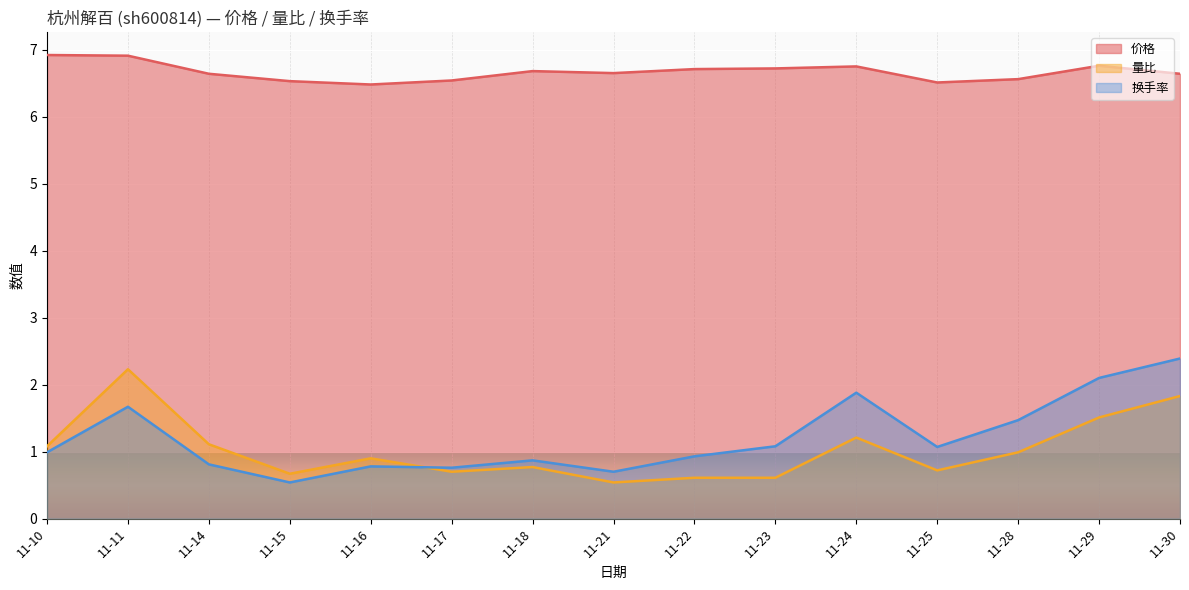

In 价格, how many points are higher than both neighbors (excluding endpoints)?

3